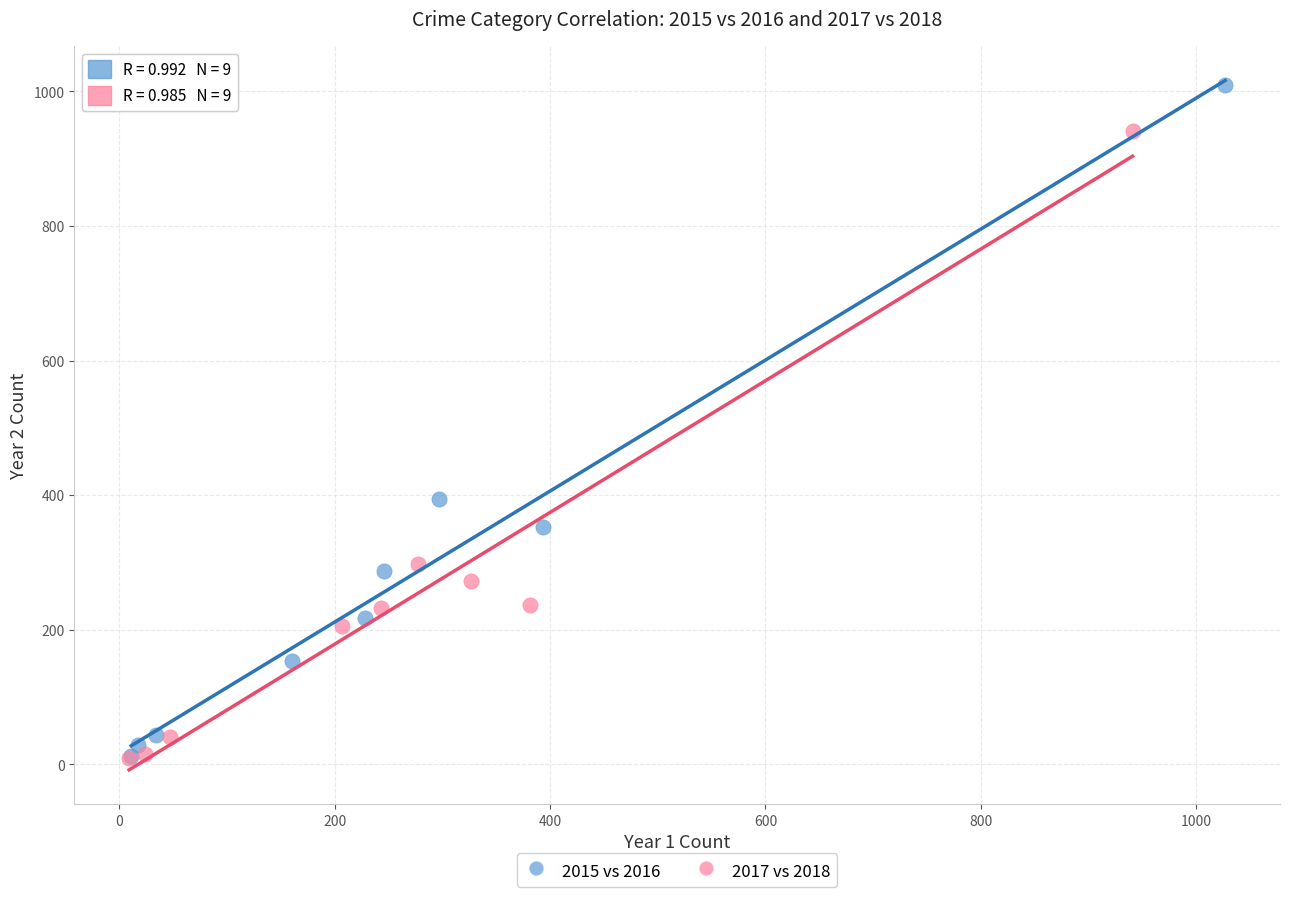

Which series reaches the maximum Y coordinate?

2015 vs 2016